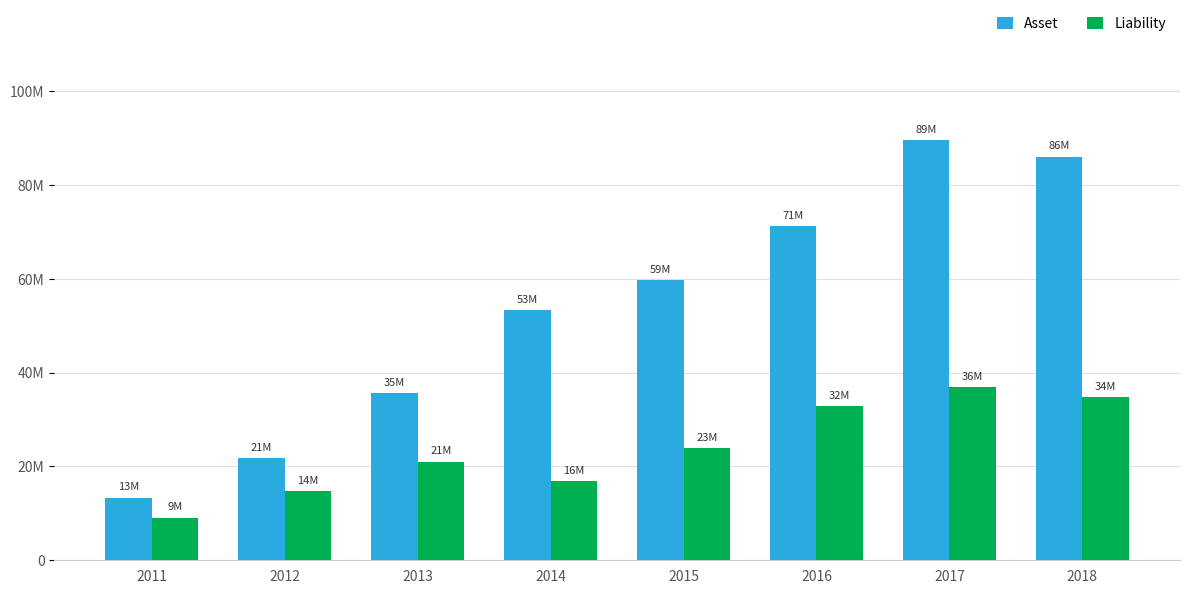

List the labels in order of Asset value, smallest first.

2011, 2012, 2013, 2014, 2015, 2016, 2018, 2017